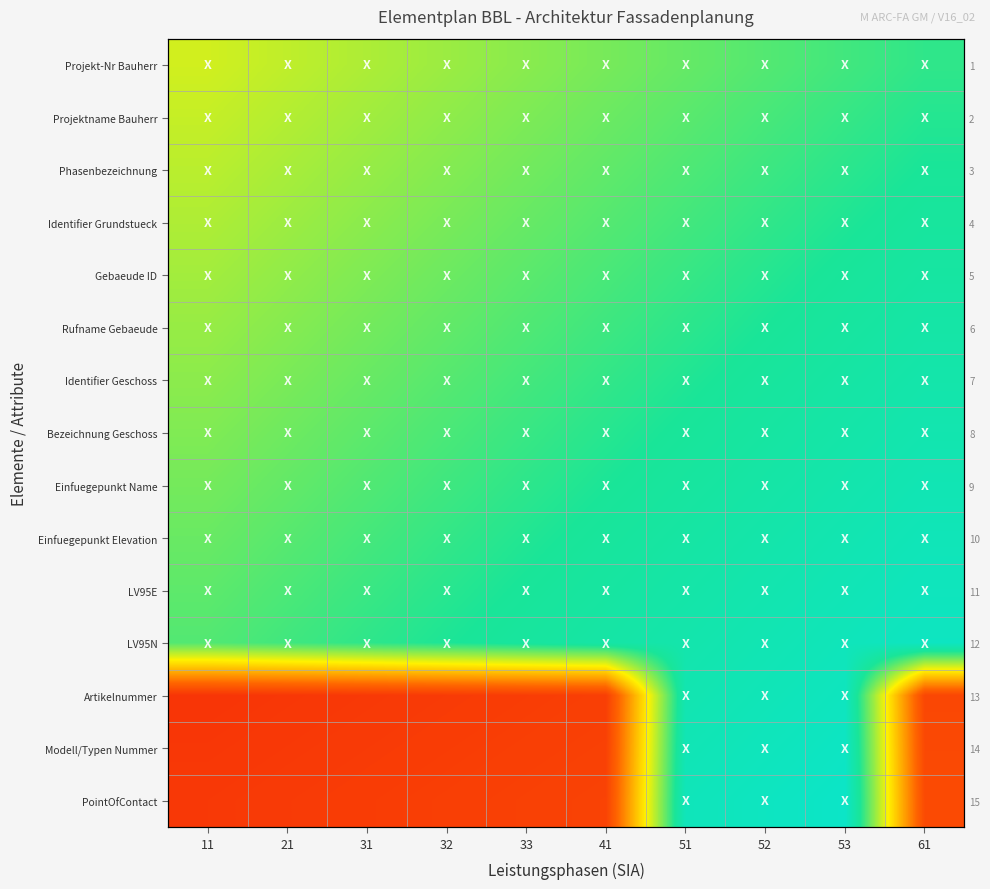

List the labels in order of LV95E value, largest first.

61, 53, 52, 51, 41, 33, 32, 31, 21, 11